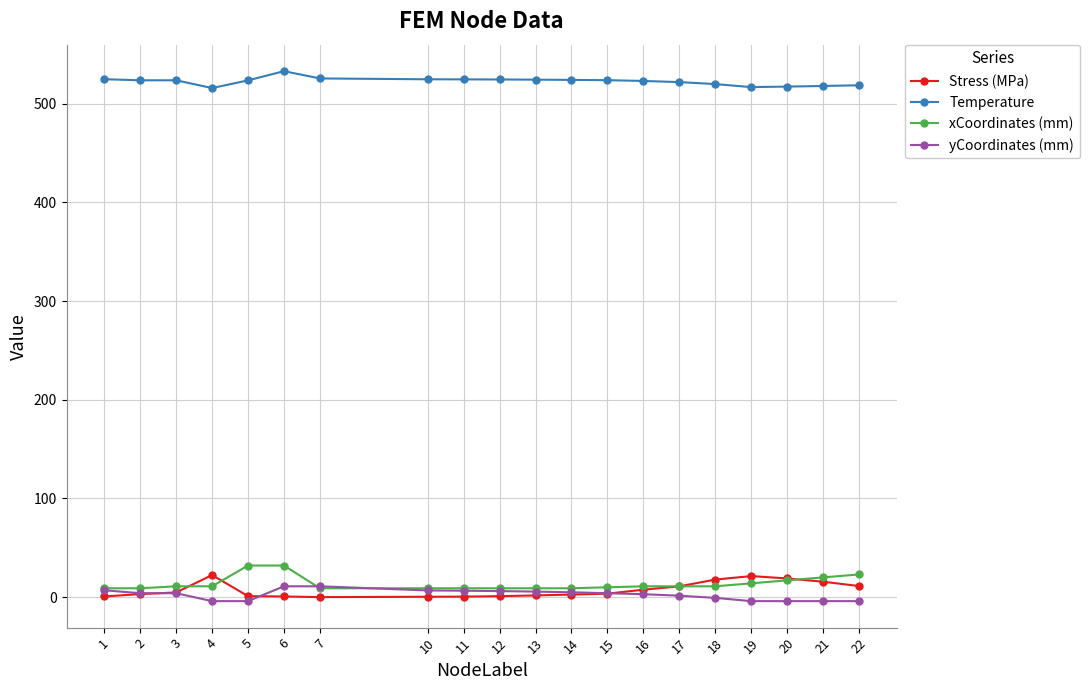

What is the greatest value displayed?

533.0